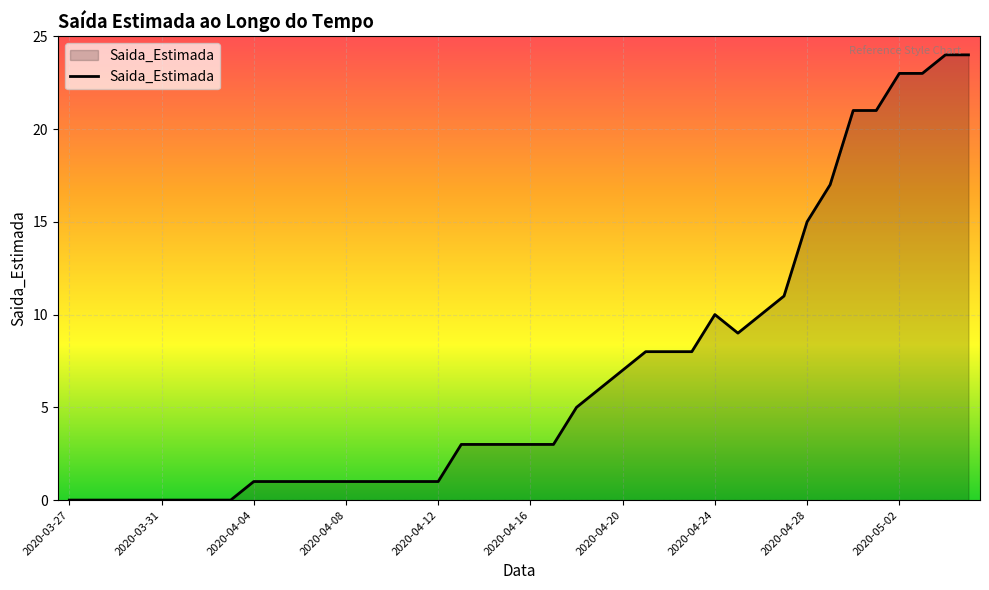

What is the difference between the maximum and minimum values?

24